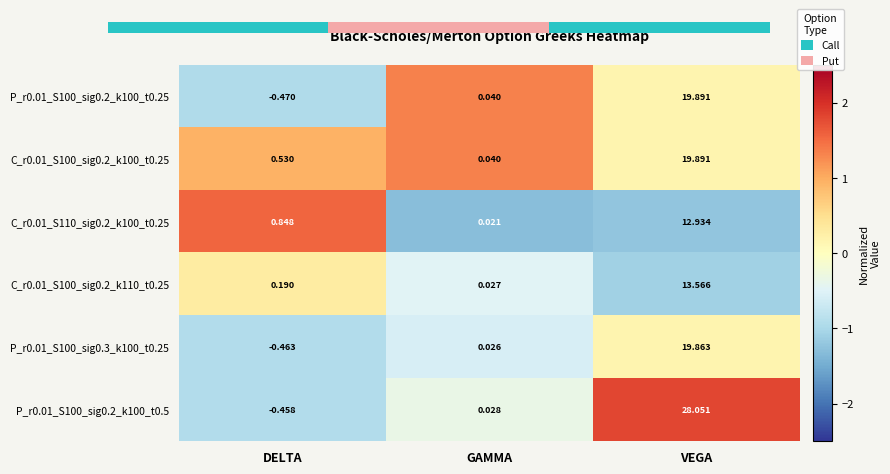

Which label corresponds to the largest value in the chart?

VEGA